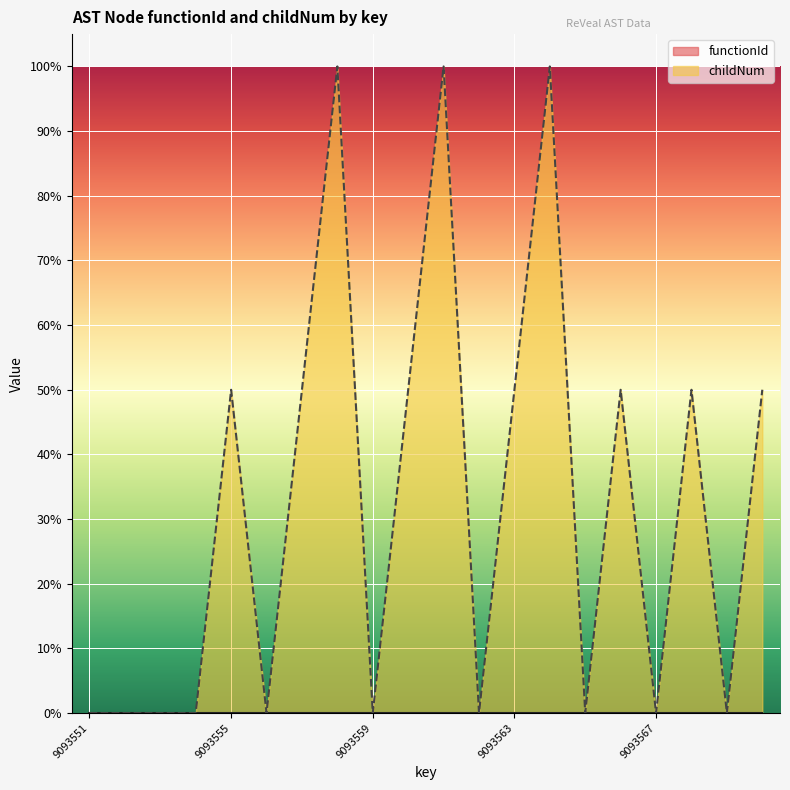

What is the maximum value shown in the chart?

100.0